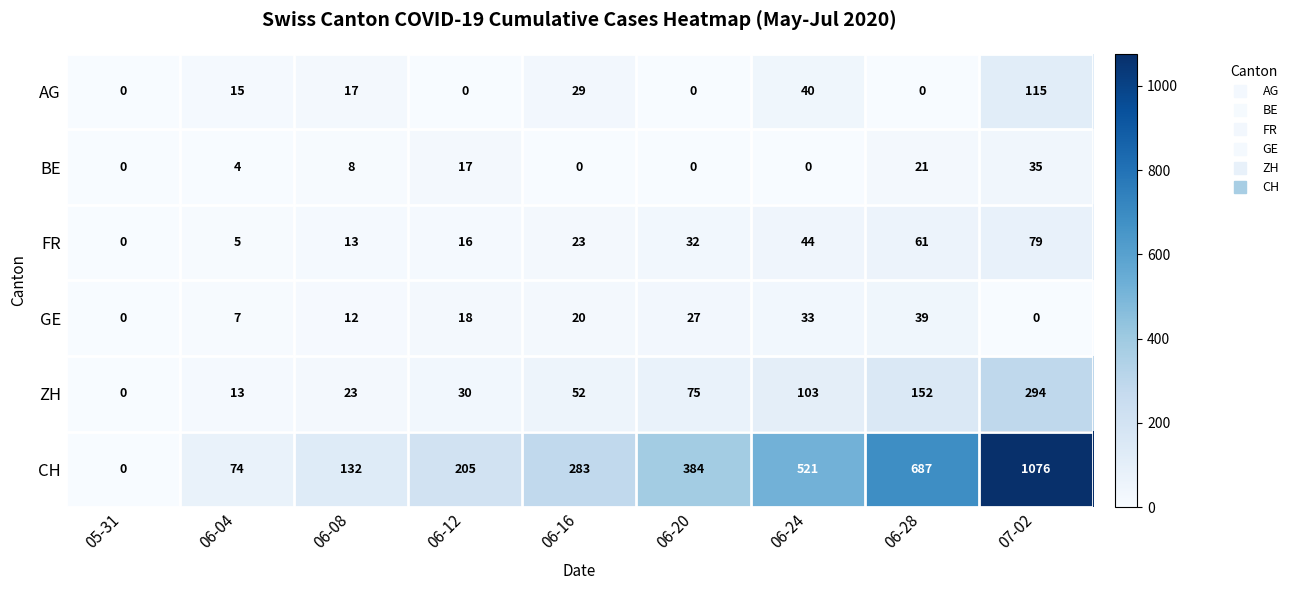

How many distinct data groups are displayed?

6